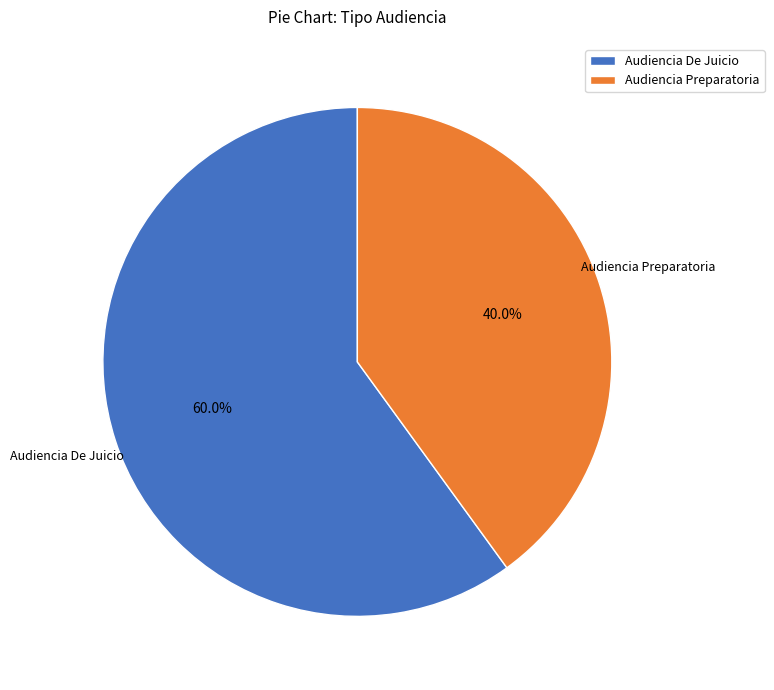

To the nearest percent, what is the difference between the Audiencia De Juicio and Audiencia Preparatoria slice percentages?

20%